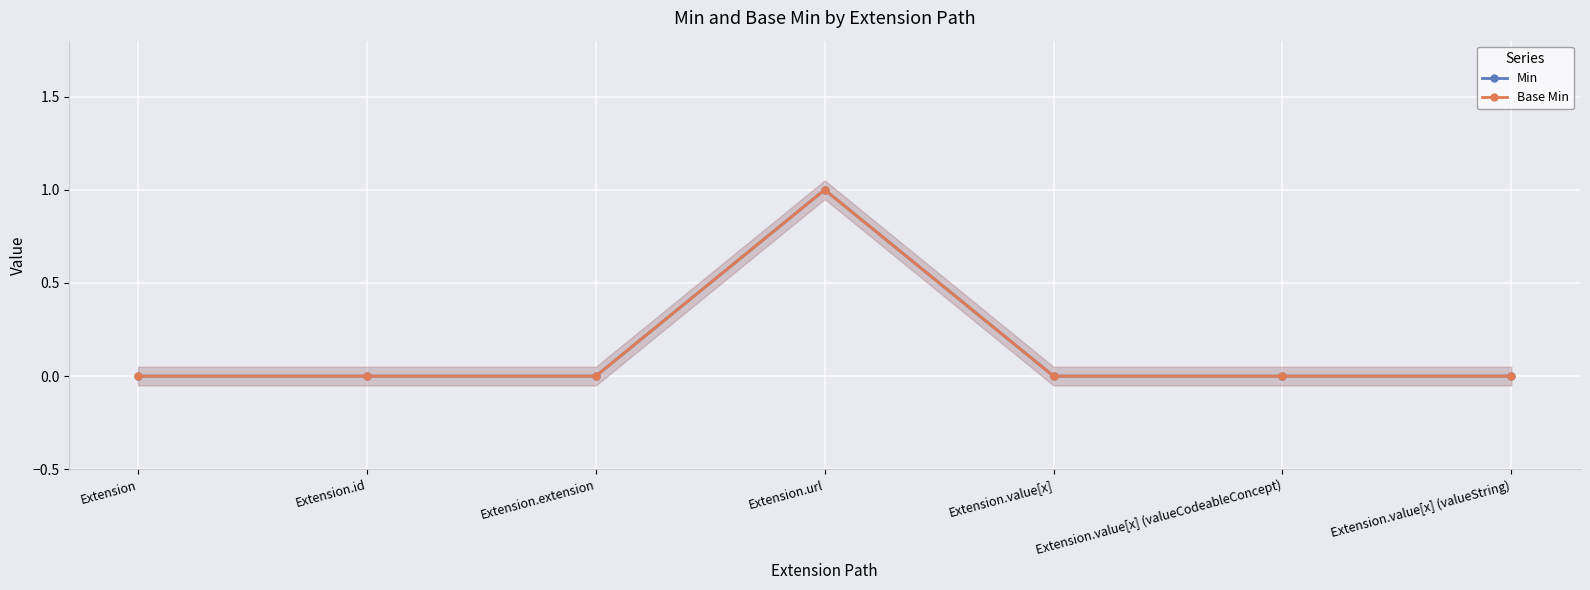

What is the label of the 6th point from the right?

Extension.id